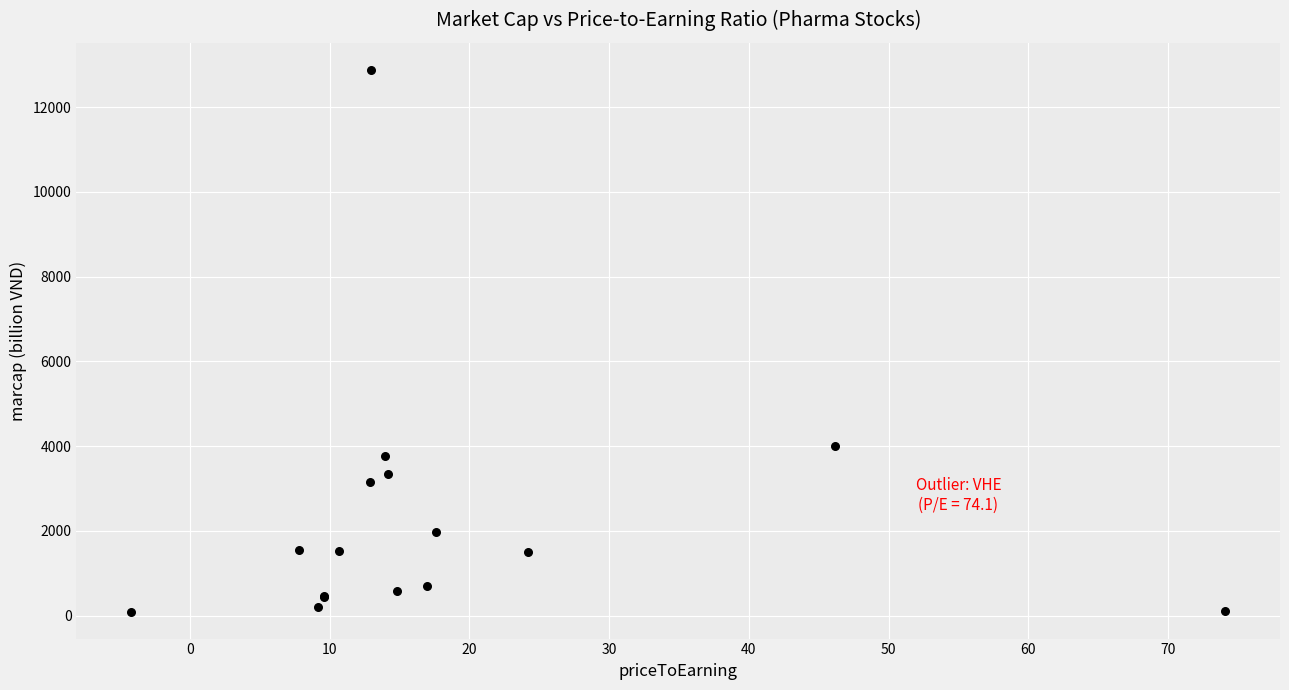

What Y value in the scatter plot is closest to 6488?

3994